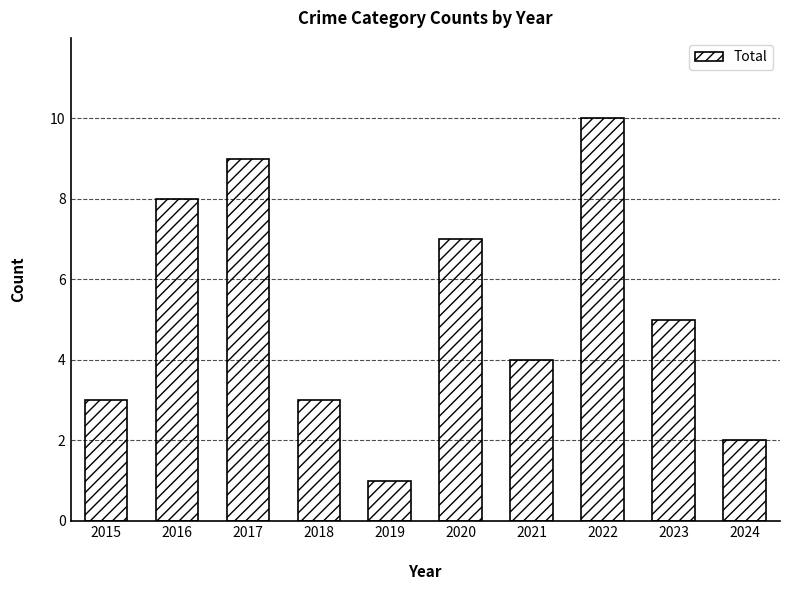

Between 2023 and 2022, which is larger?

2022